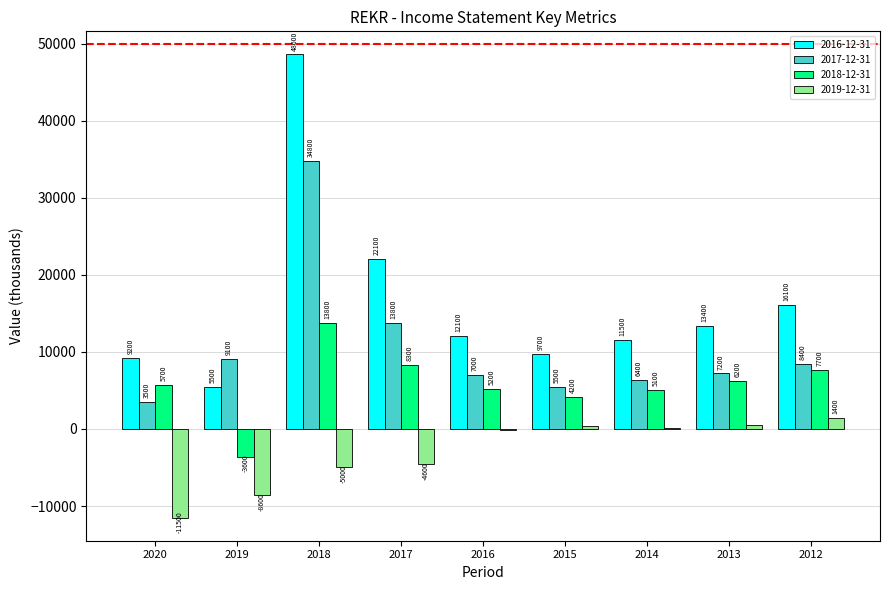

What is the total value across all series at 2017?

39600